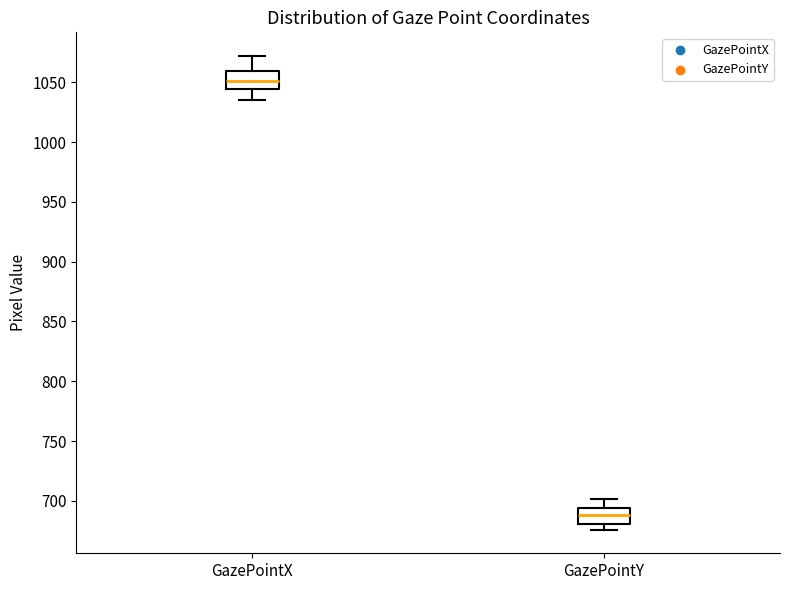

Which box's median line is the lowest?

GazePointY